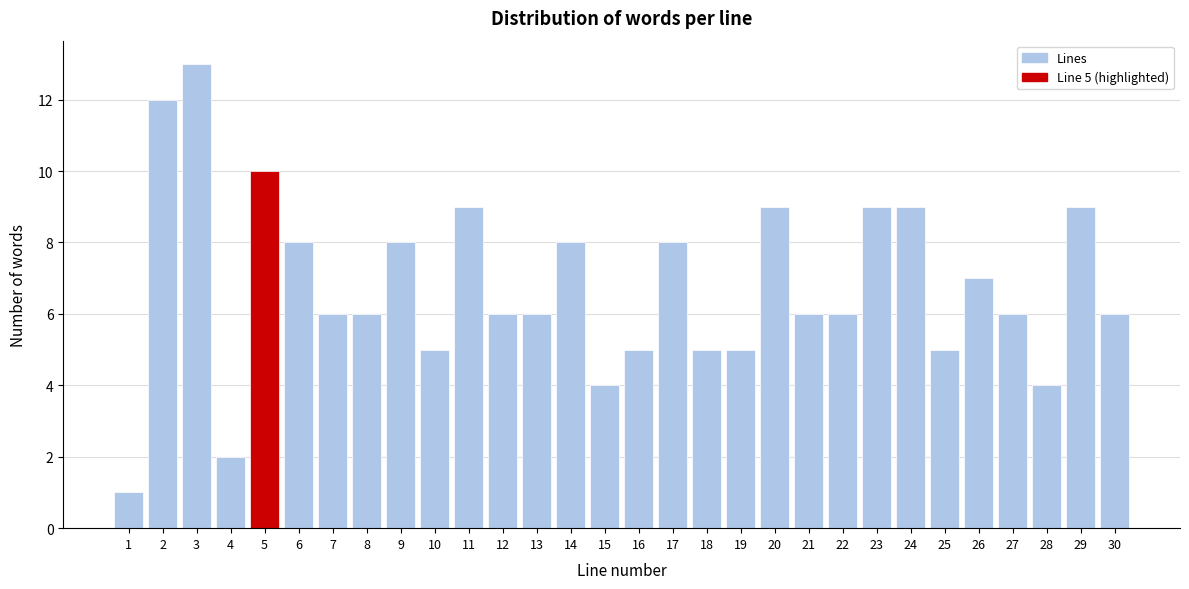

Reading left to right, transcribe all the data shown in this chart.

1	12	13	2	10	8	6	6	8	5	9	6	6	8	4	5	8	5	5	9	6	6	9	9	5	7	6	4	9	6